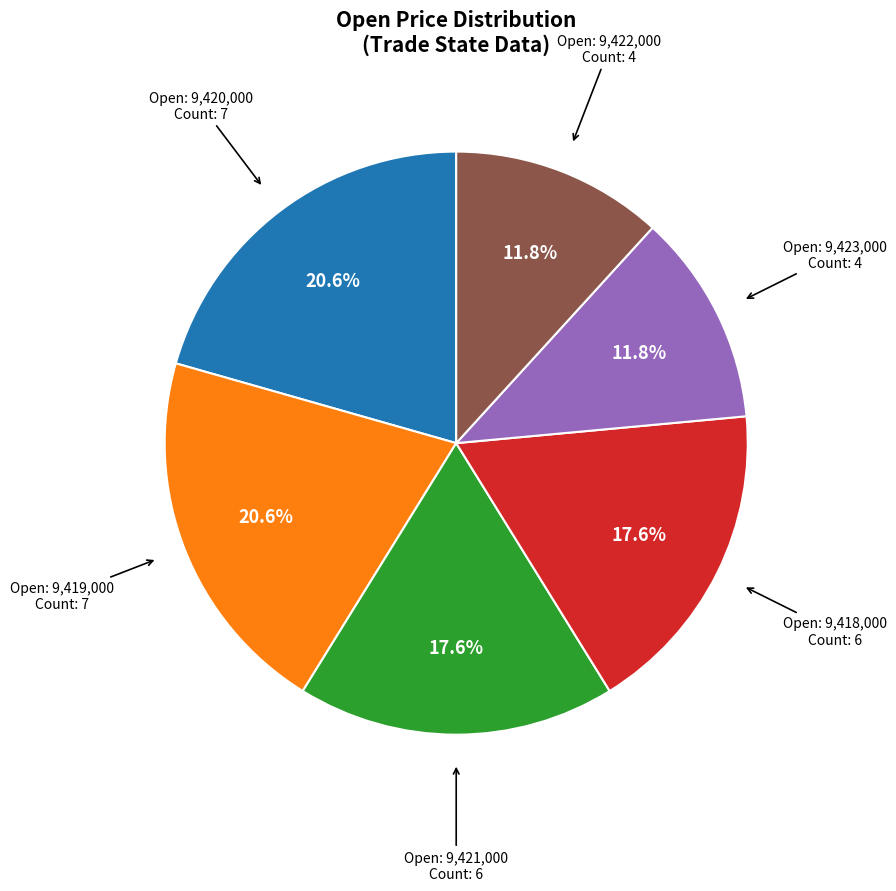

Is there a majority slice in this chart?

No